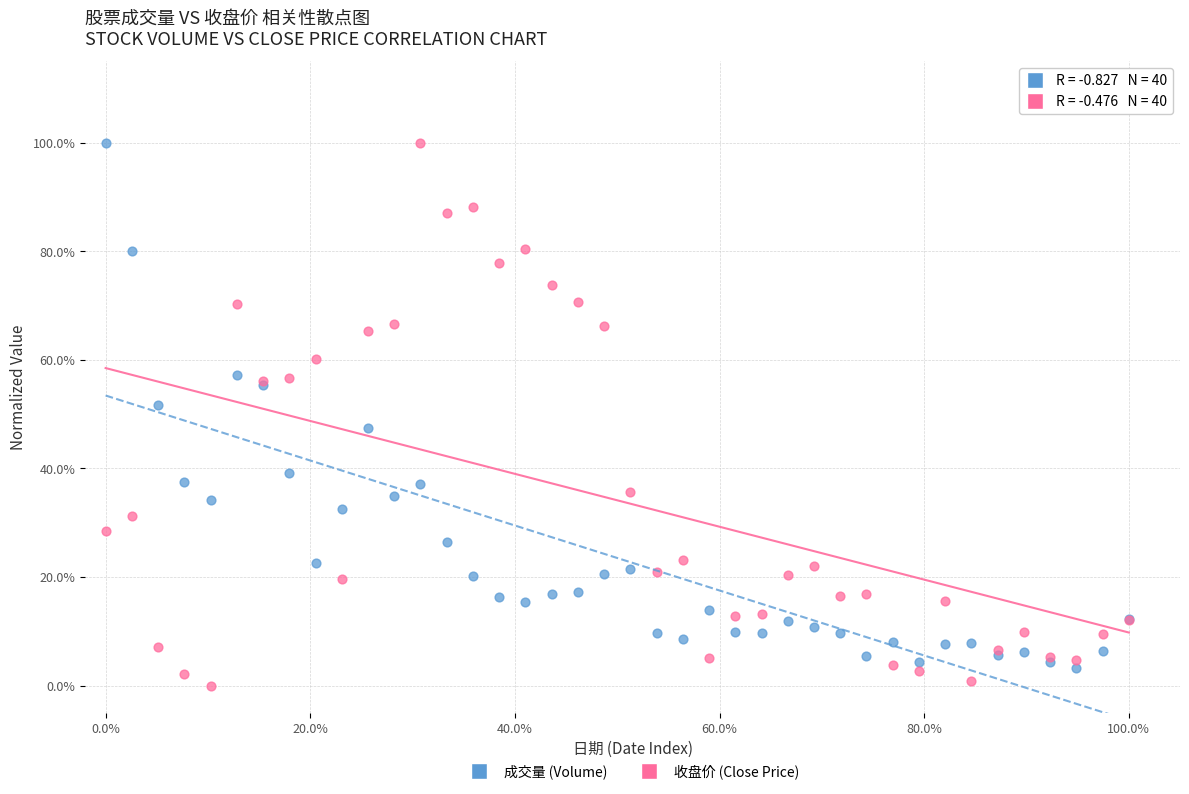

What are all the series names shown in the legend?

成交量 (Volume), 收盘价 (Close Price)